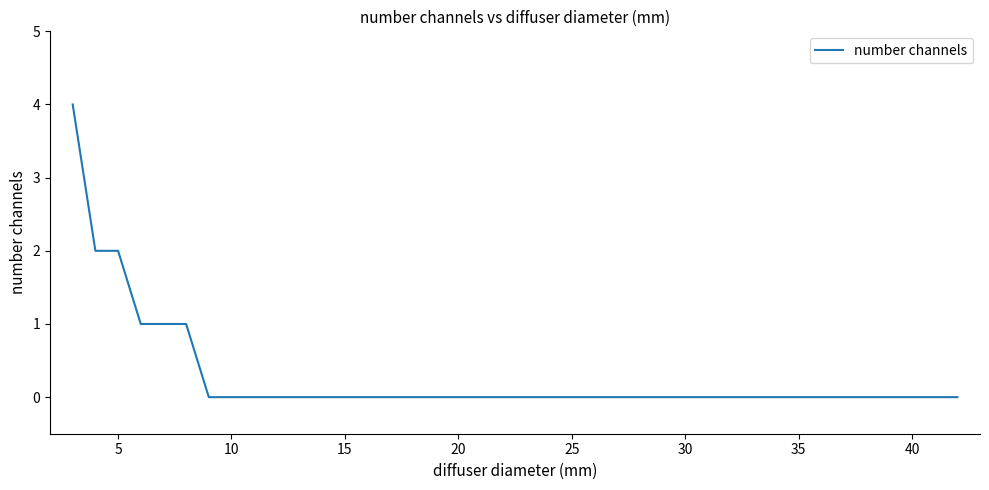

What is the difference between the maximum and minimum values?

4